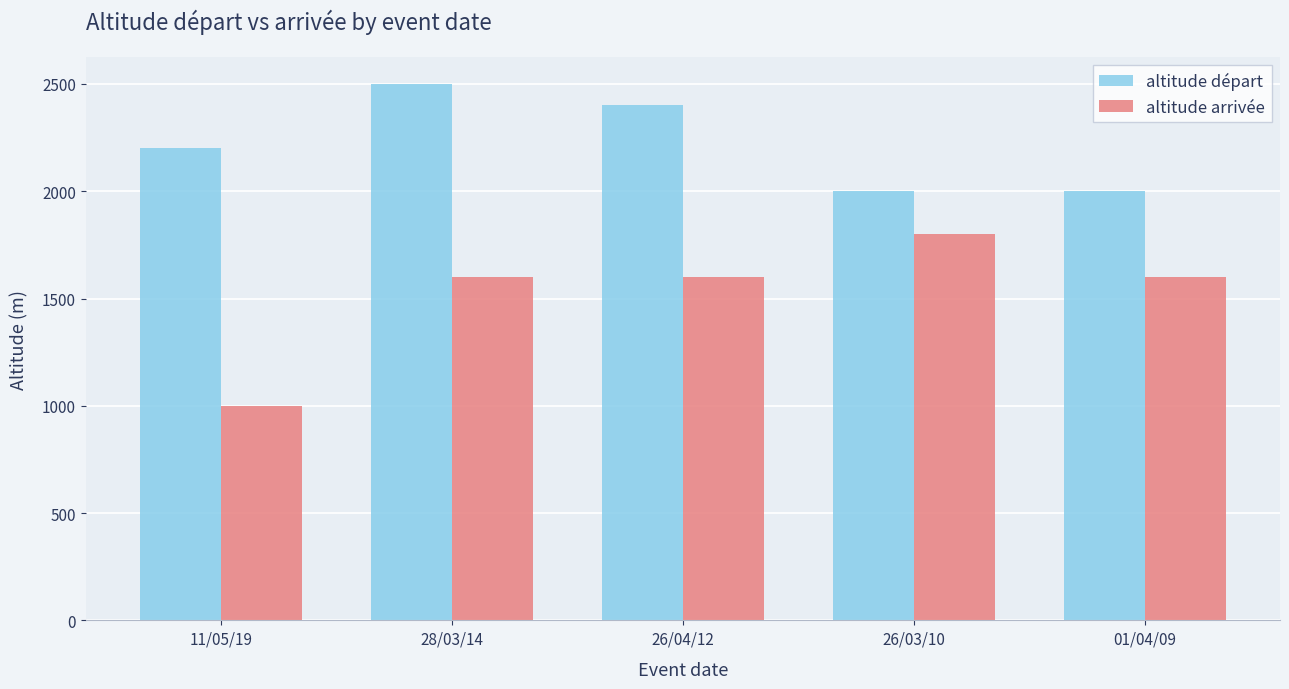

What is the value of the altitude arrivée bar at the 4th from the left?

1800